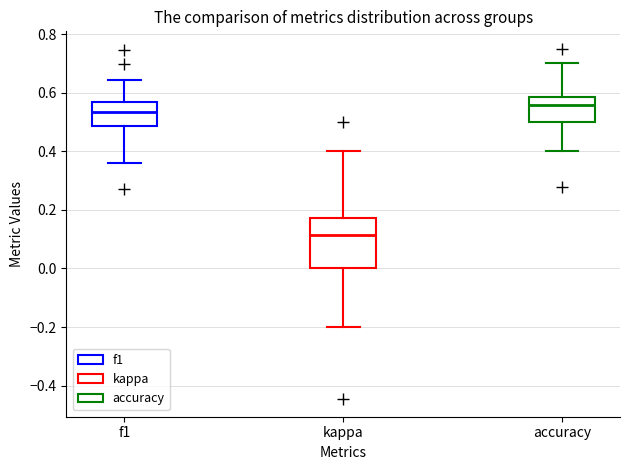

Which box's median line is the highest?

accuracy